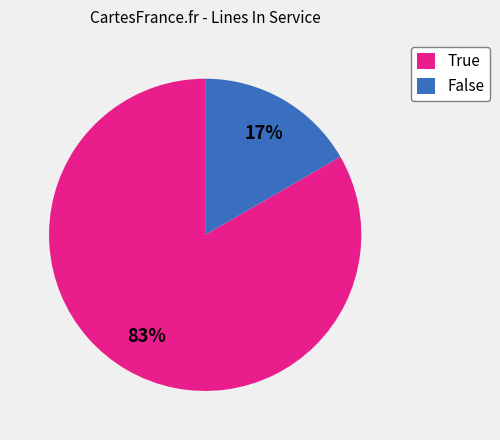

True or false: False accounts for 27% of the total.

False